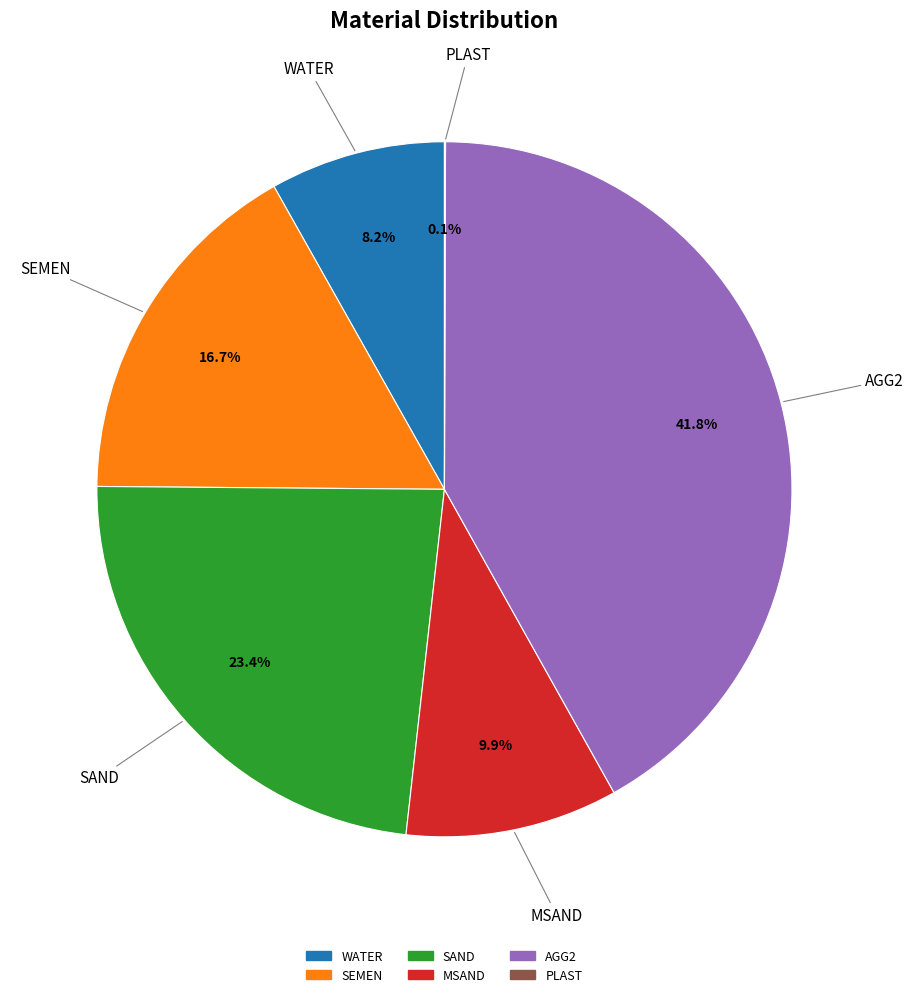

True or false: SEMEN accounts for 26% of the total.

False